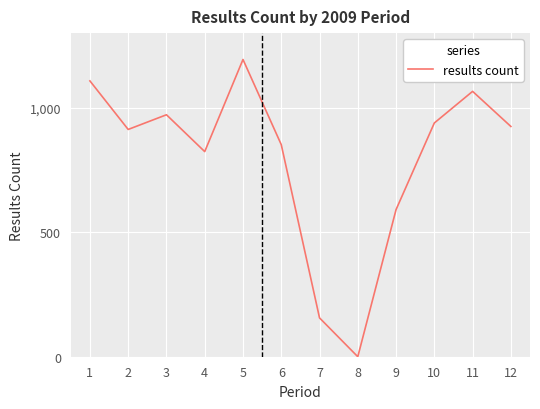

Is this an area chart (filled region under the line)?

No